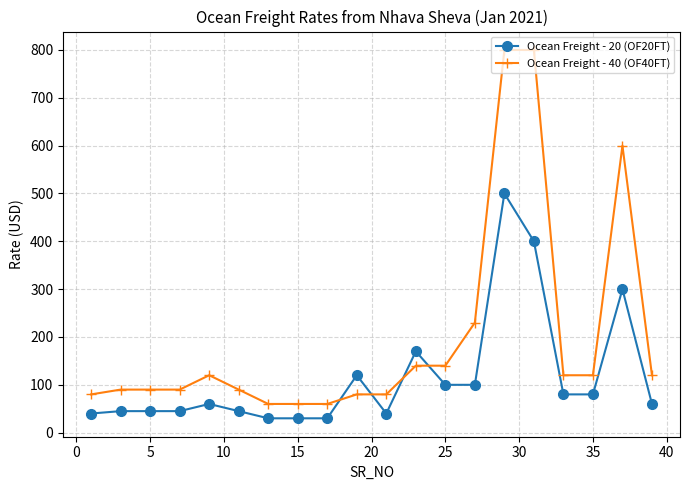

What is the value of the Ocean Freight - 40 (OF40FT) point at the 17th from the left?

120